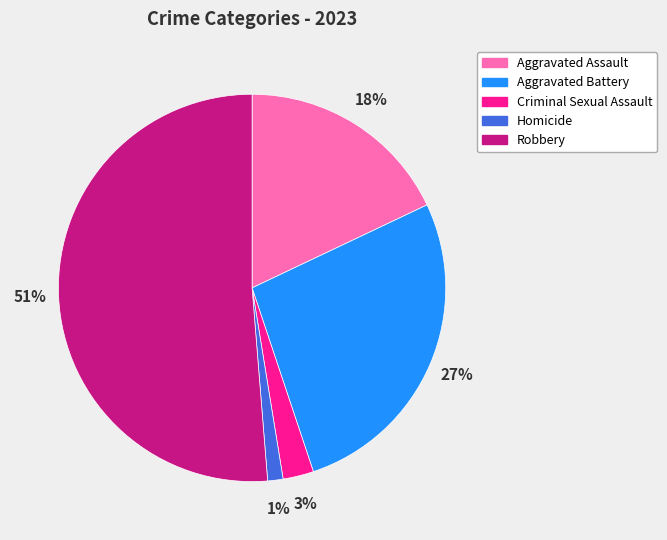

Rank the categories by value from lowest to highest.

Homicide, Criminal Sexual Assault, Aggravated Assault, Aggravated Battery, Robbery